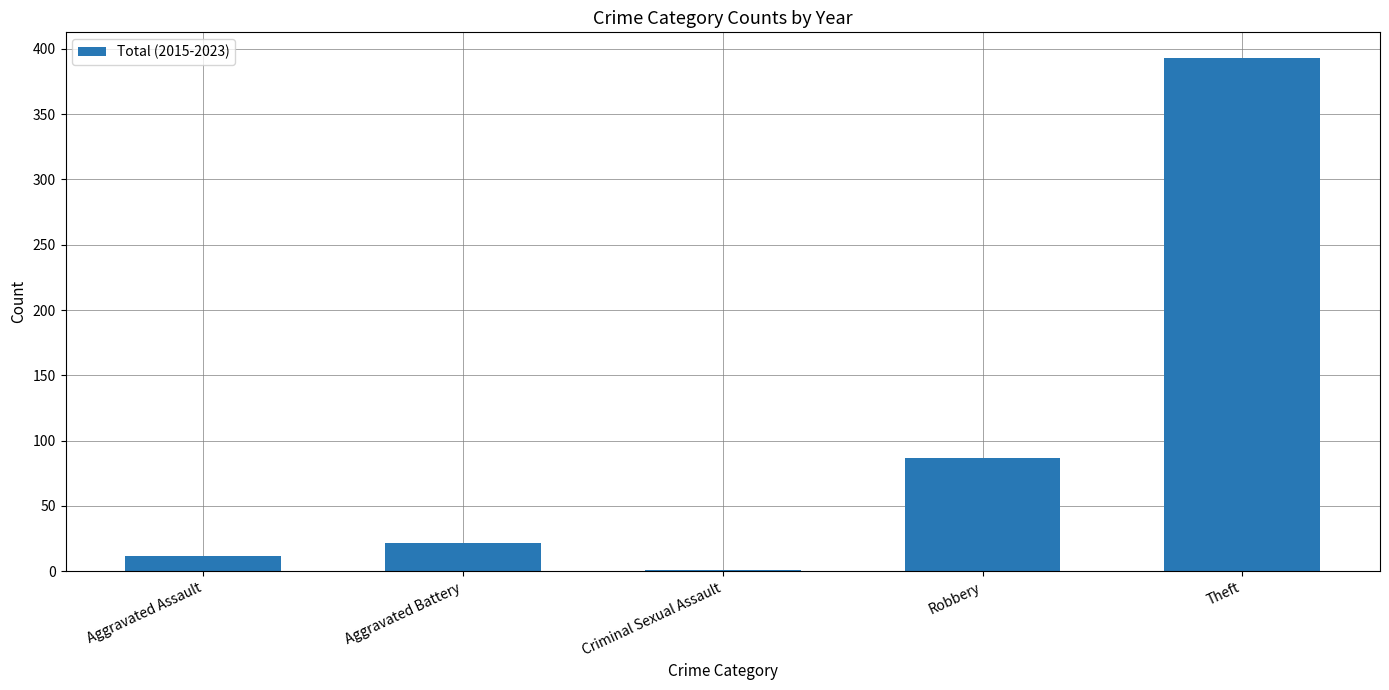

Reading left to right, what are all the values shown in this chart?

12	22	1	87	393